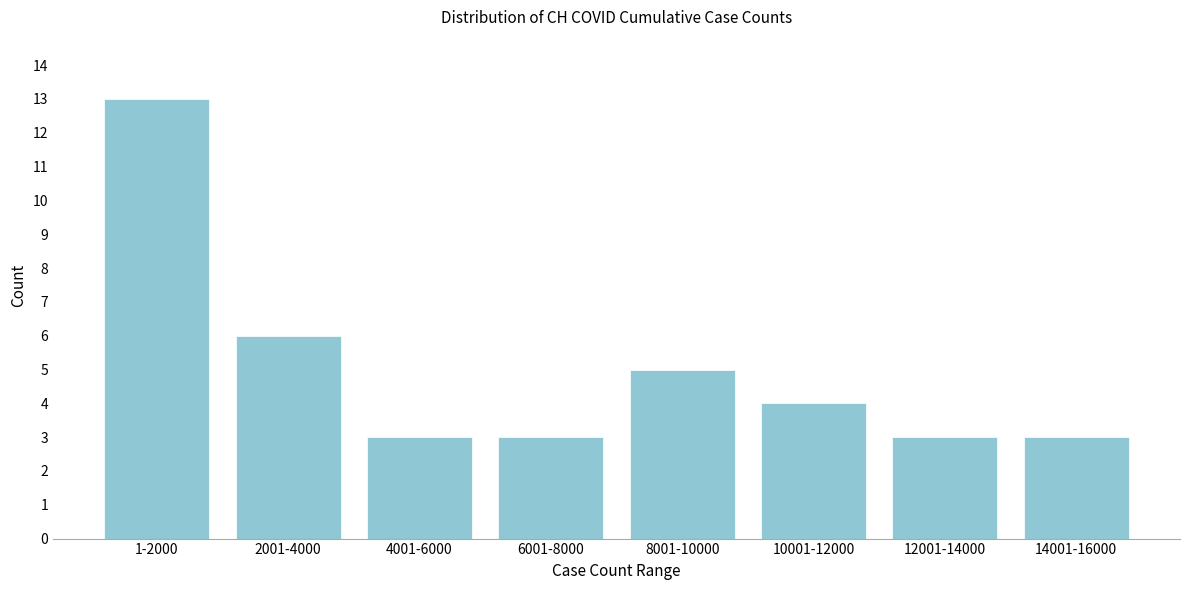

Reading right to left, list all the values displayed in this chart.

3	3	4	5	3	3	6	13